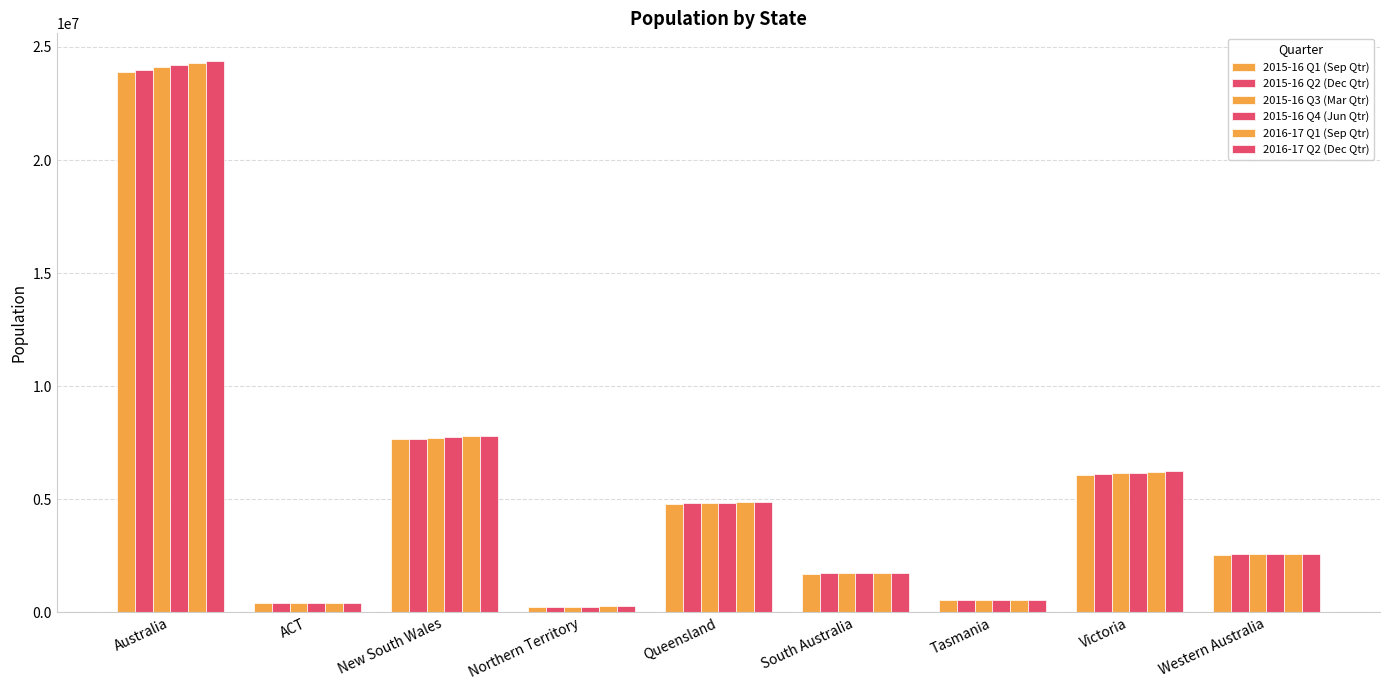

Reading left to right, list all the values displayed in this chart.

2015-16 Q1 (Sep Qtr): Australia=23904271	ACT=397540	New South Wales=7645324	Northern Territory=244570	Queensland=4791520	South Australia=1703703	Tasmania=515697	Victoria=6057558	Western Australia=2545509
2015-16 Q2 (Dec Qtr): Australia=23984581	ACT=398874	New South Wales=7671401	Northern Territory=244090	Queensland=4804933	South Australia=1705937	Tasmania=515694	Victoria=6093049	Western Australia=2547745
2015-16 Q3 (Mar Qtr): Australia=24103425	ACT=401673	New South Wales=7707412	Northern Territory=244627	Queensland=4826538	South Australia=1710334	Tasmania=516861	Victoria=6138627	Western Australia=2554506
2015-16 Q4 (Jun Qtr): Australia=24190907	ACT=403104	New South Wales=7732858	Northern Territory=245678	Queensland=4845152	South Australia=1712843	Tasmania=517514	Victoria=6173172	Western Australia=2555978
2016-17 Q1 (Sep Qtr): Australia=24297530	ACT=406040	New South Wales=7767915	Northern Territory=246443	Queensland=4865303	South Australia=1717275	Tasmania=519606	Victoria=6205852	Western Australia=2564492
2016-17 Q2 (Dec Qtr): Australia=24385064	ACT=408878	New South Wales=7795625	Northern Territory=246065	Queensland=4882939	South Australia=1719580	Tasmania=521981	Victoria=6235781	Western Australia=2569606